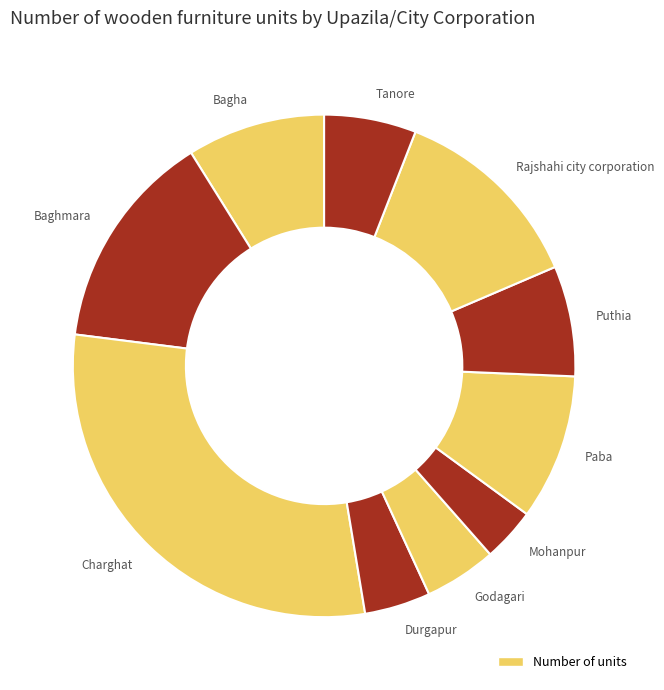

Is it true that Paba is 23% of the pie?

False